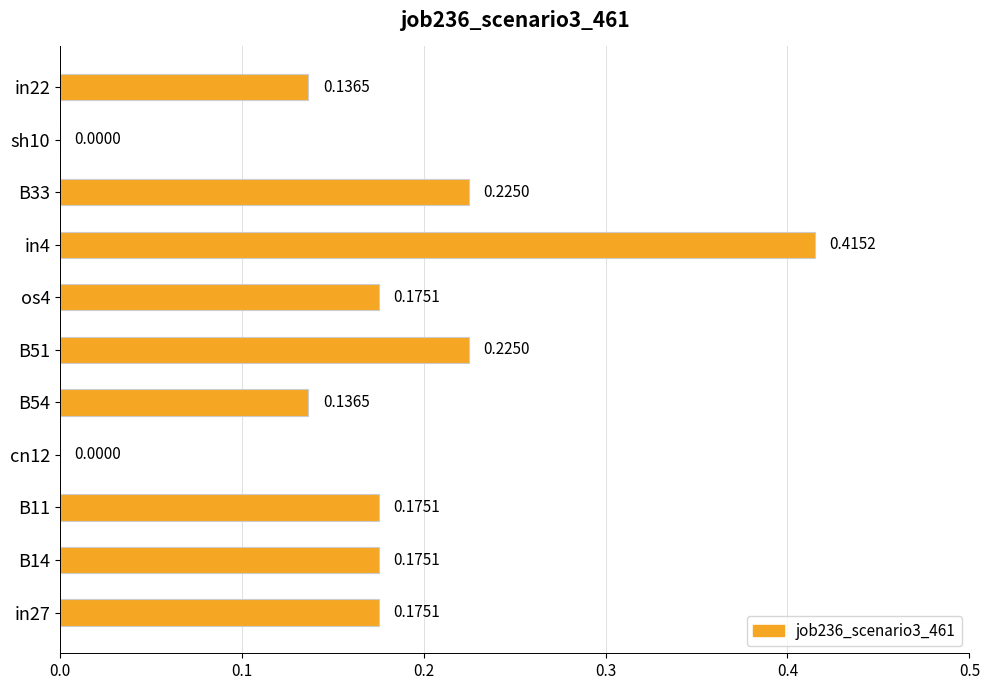

What is the sum of all values?

1.8